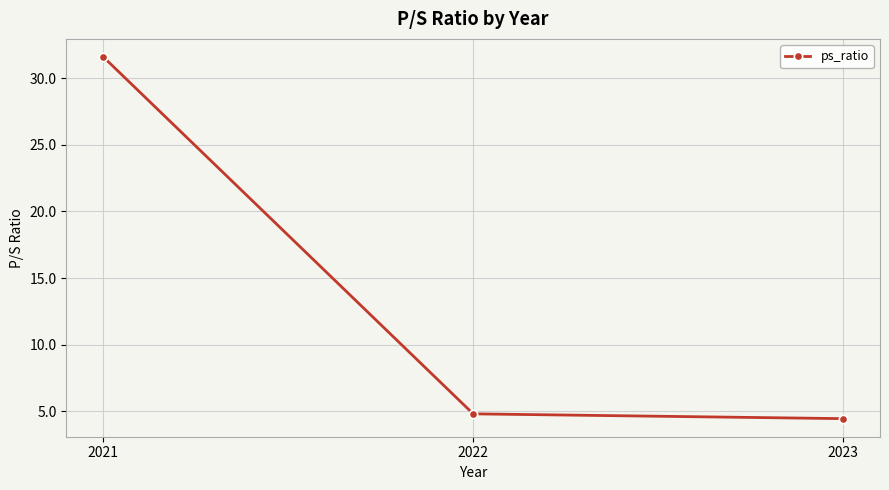

What is the difference between the values at 2021 and 2023?

27.2